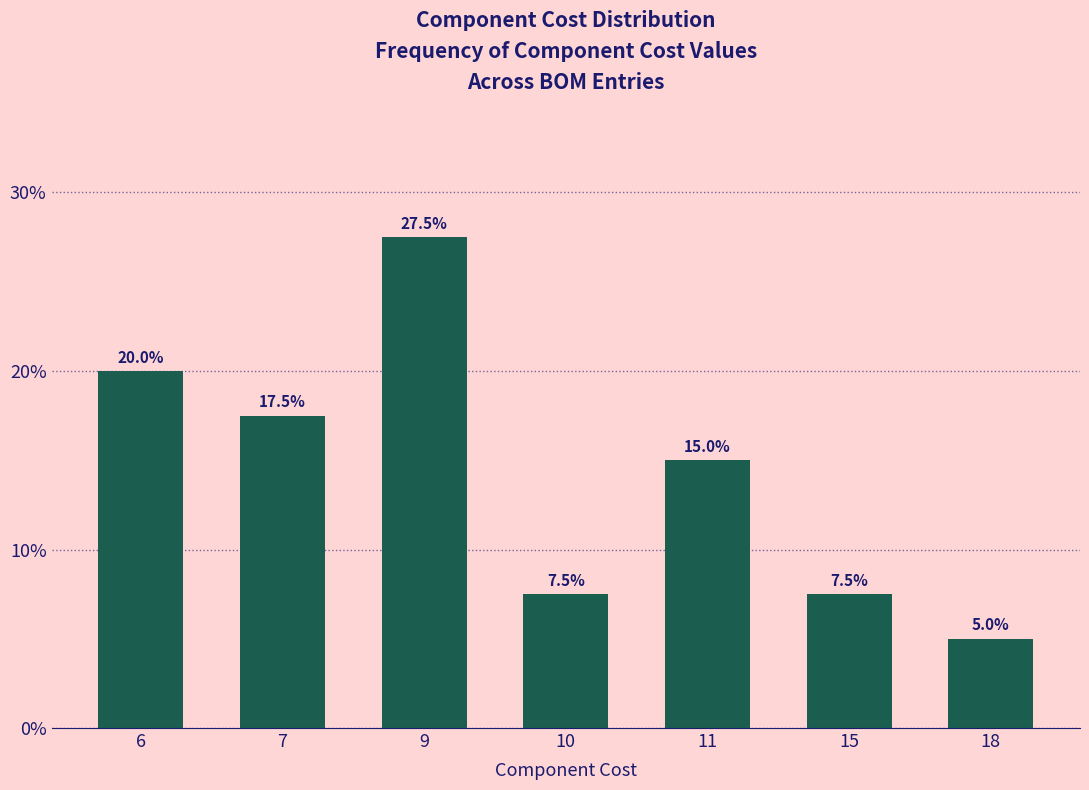

Which has a higher value, 6 or 10?

6